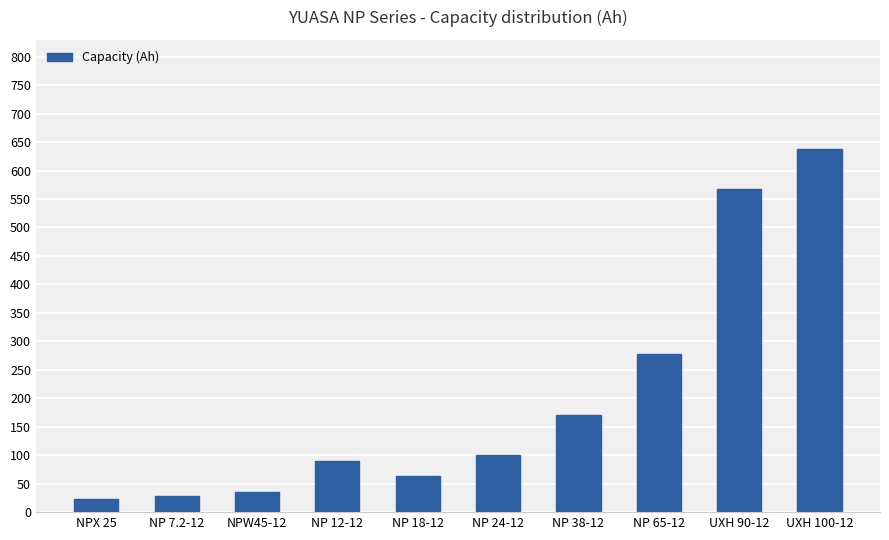

What is the change in value from NP 65-12 to UXH 90-12?

+289